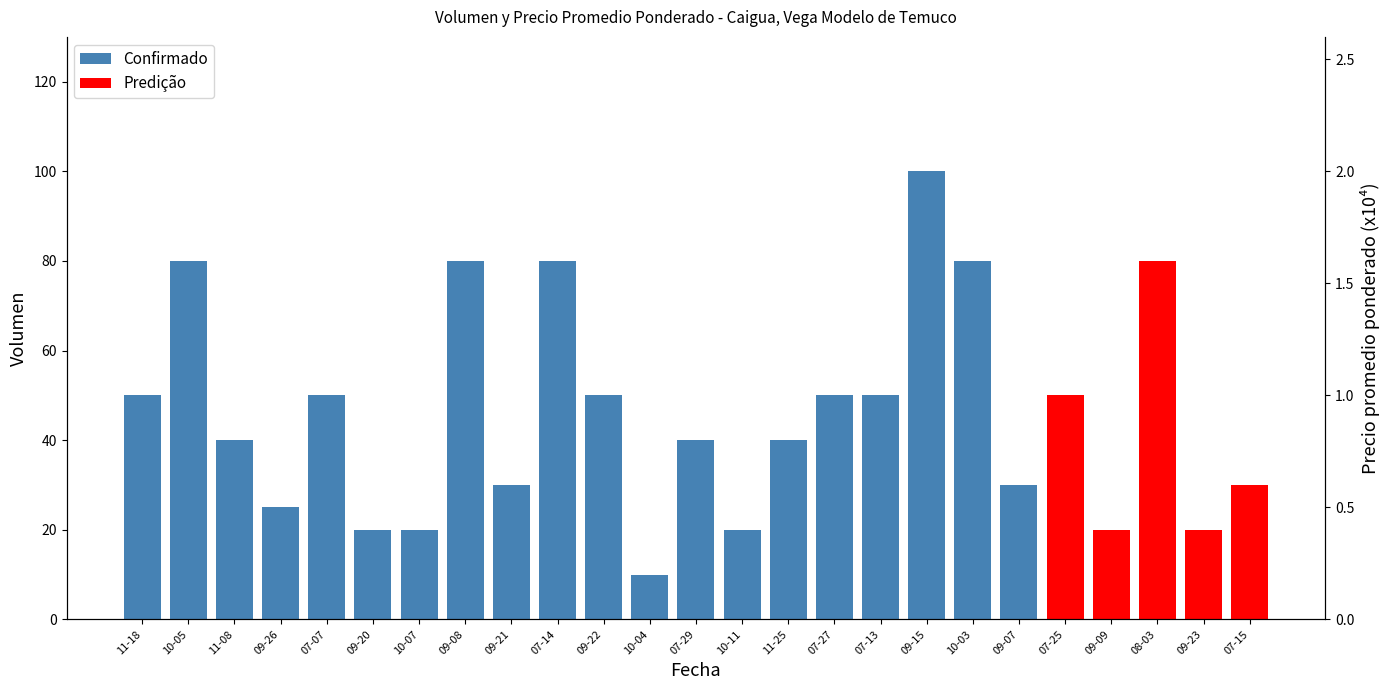

Does the chart contain stacked bars?

No